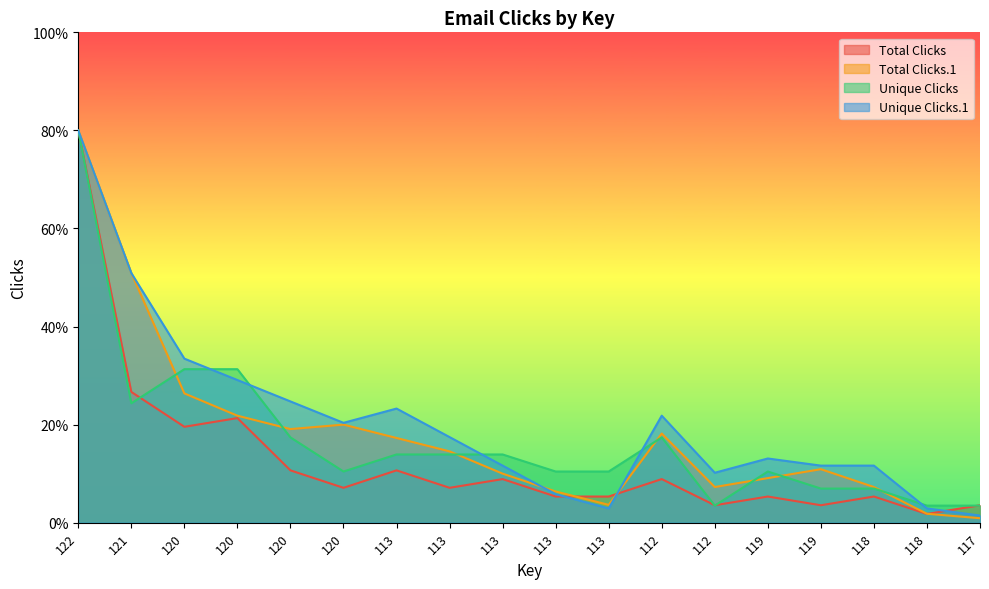

How many intersections are there between Total Clicks.1 and Total Clicks?

3